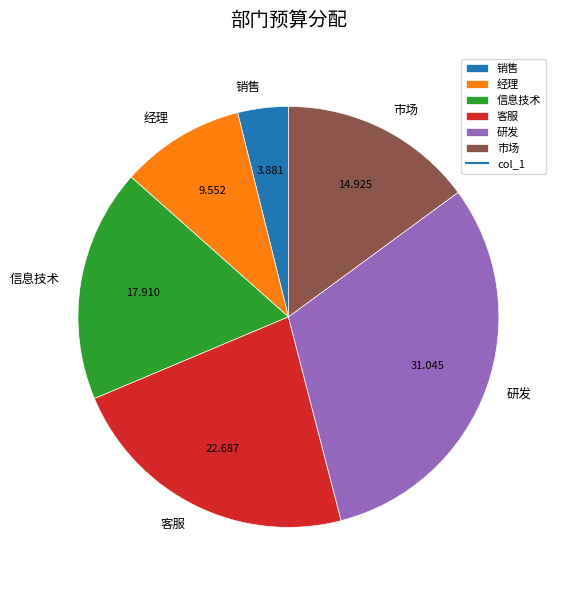

Which has a higher value, 信息技术 or 客服?

客服